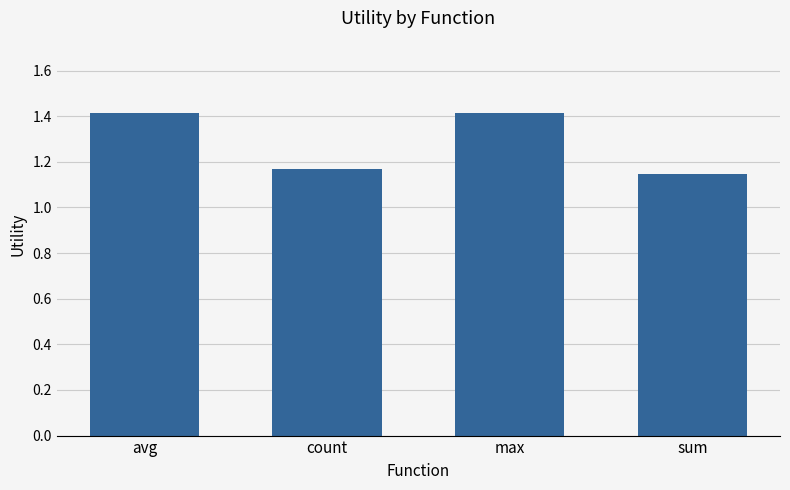

Are the bars grouped side by side (vs. stacked)?

No